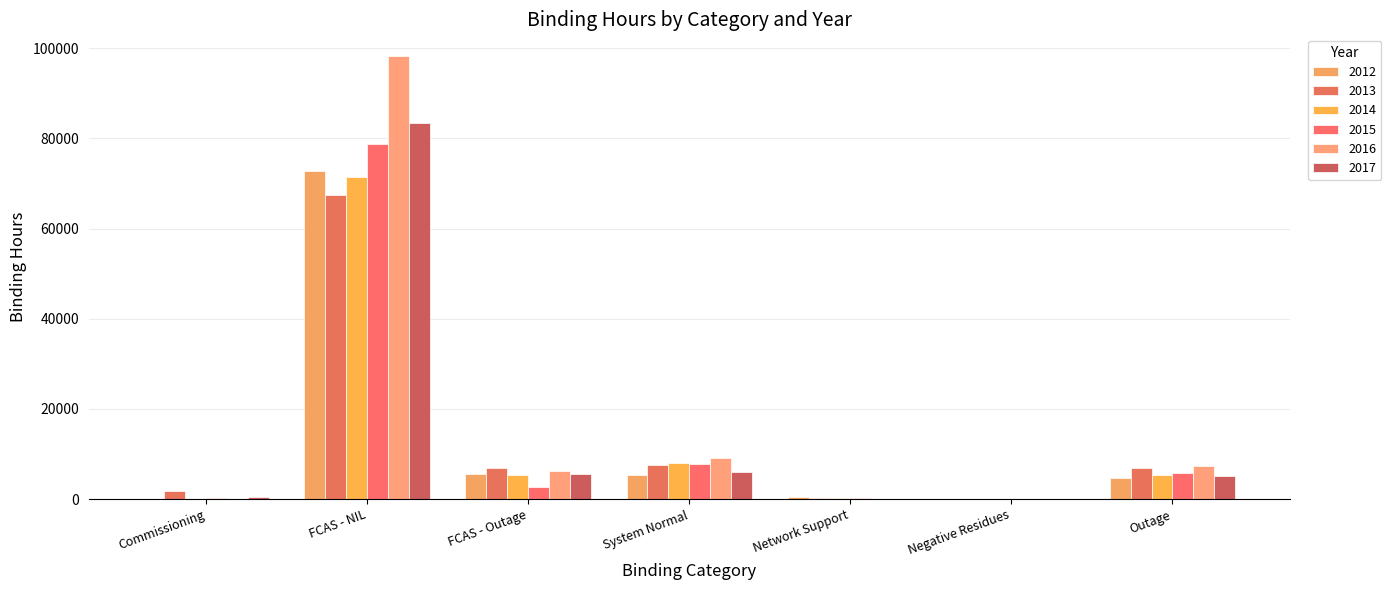

What is the difference between the 2012 values at FCAS - NIL and Commissioning?

72832.7